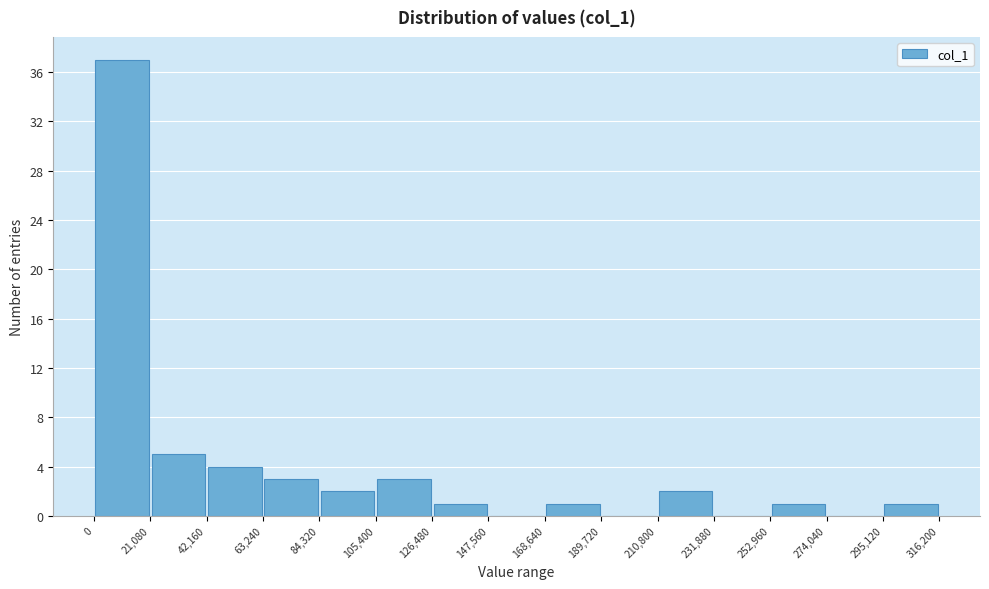

Over which range of the x-axis is the bar tallest?

0 to 21,080